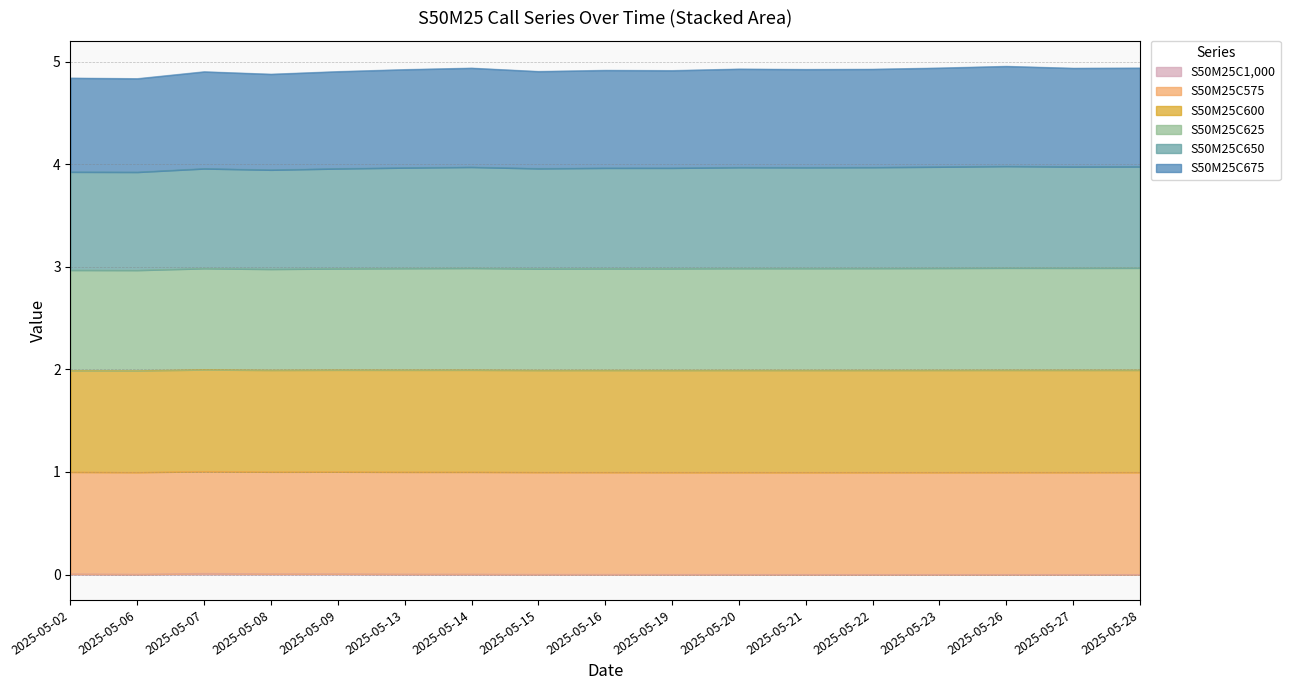

How many lines are shown in the chart?

6